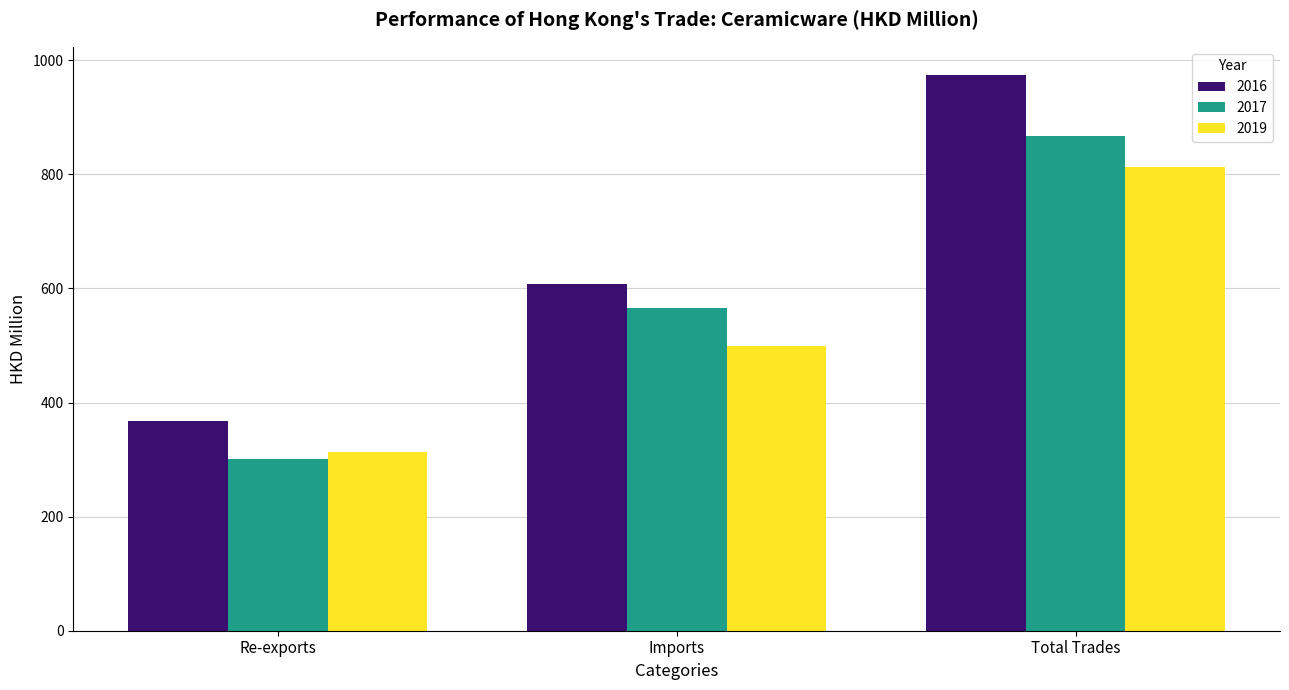

Rank the categories by 2016 value from lowest to highest.

Re-exports, Imports, Total Trades